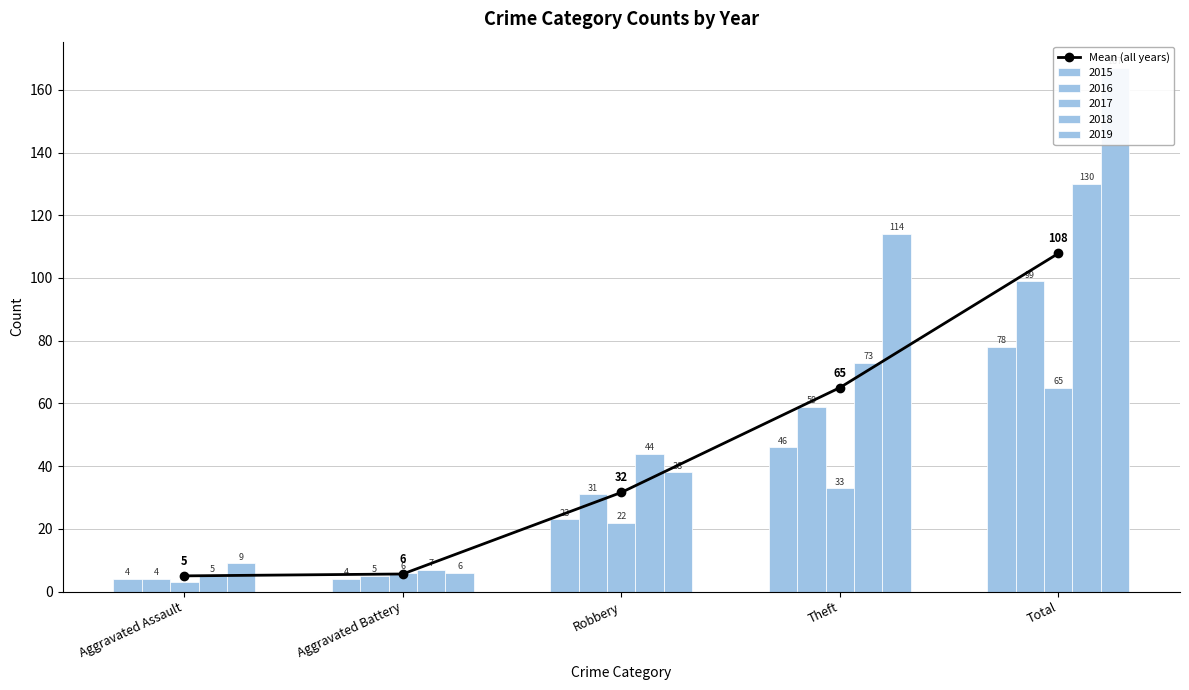

List the labels in order of value, smallest first.

Aggravated Assault, Aggravated Battery, Robbery, Theft, Total